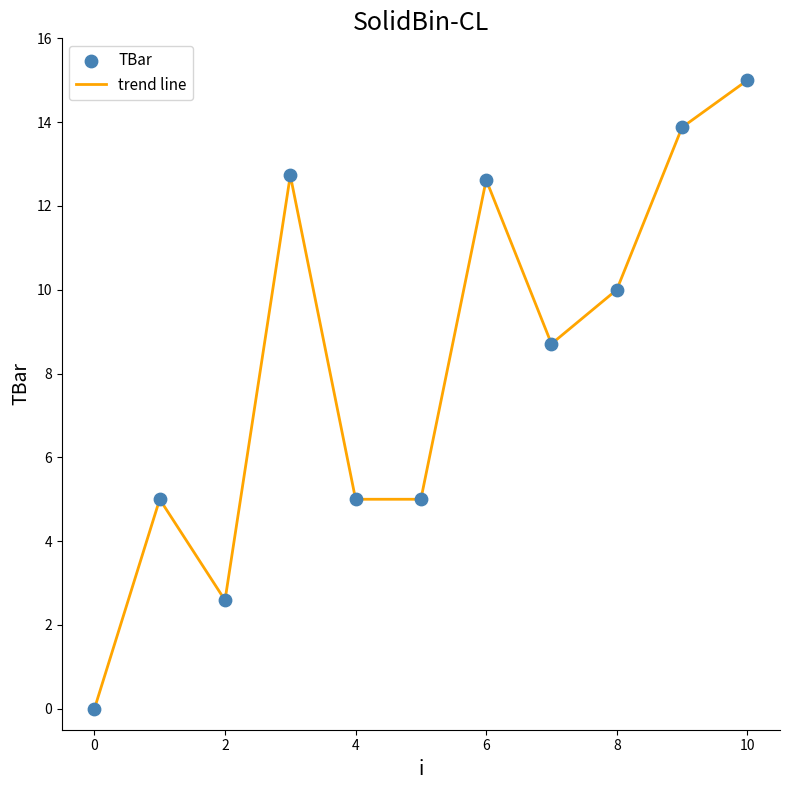

How many lines are shown in the chart?

1